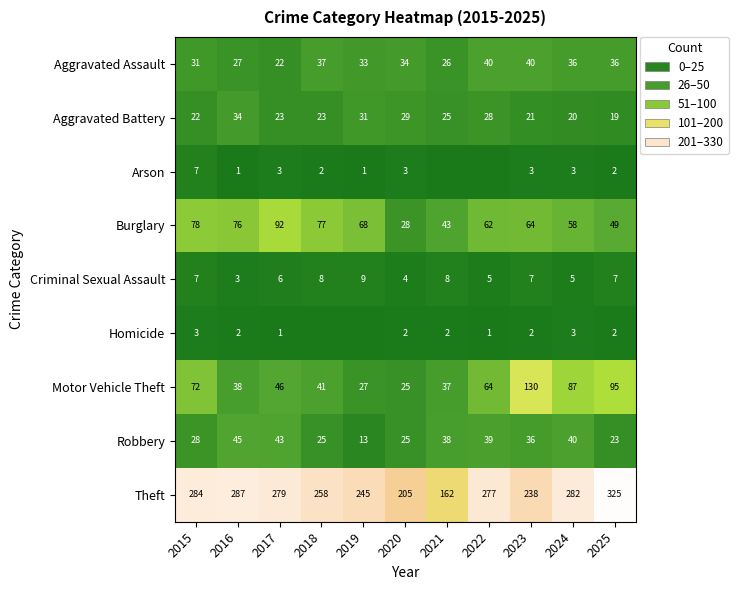

Between 2015 and 2017, which series saw the biggest shift?

Motor Vehicle Theft